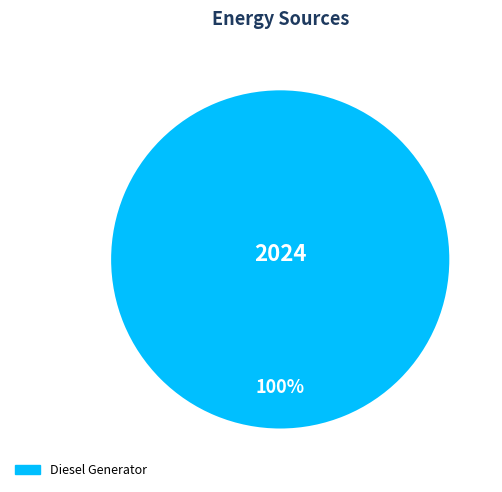

To the nearest percent, what percentage of the pie is Diesel Generator?

100%